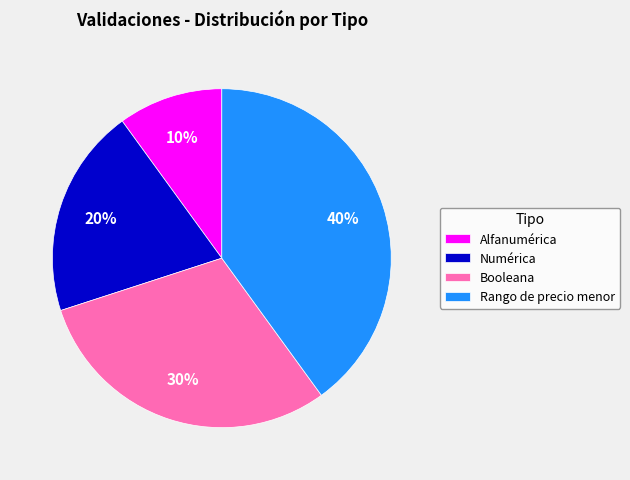

Which category has the biggest portion of the pie?

Rango de precio menor